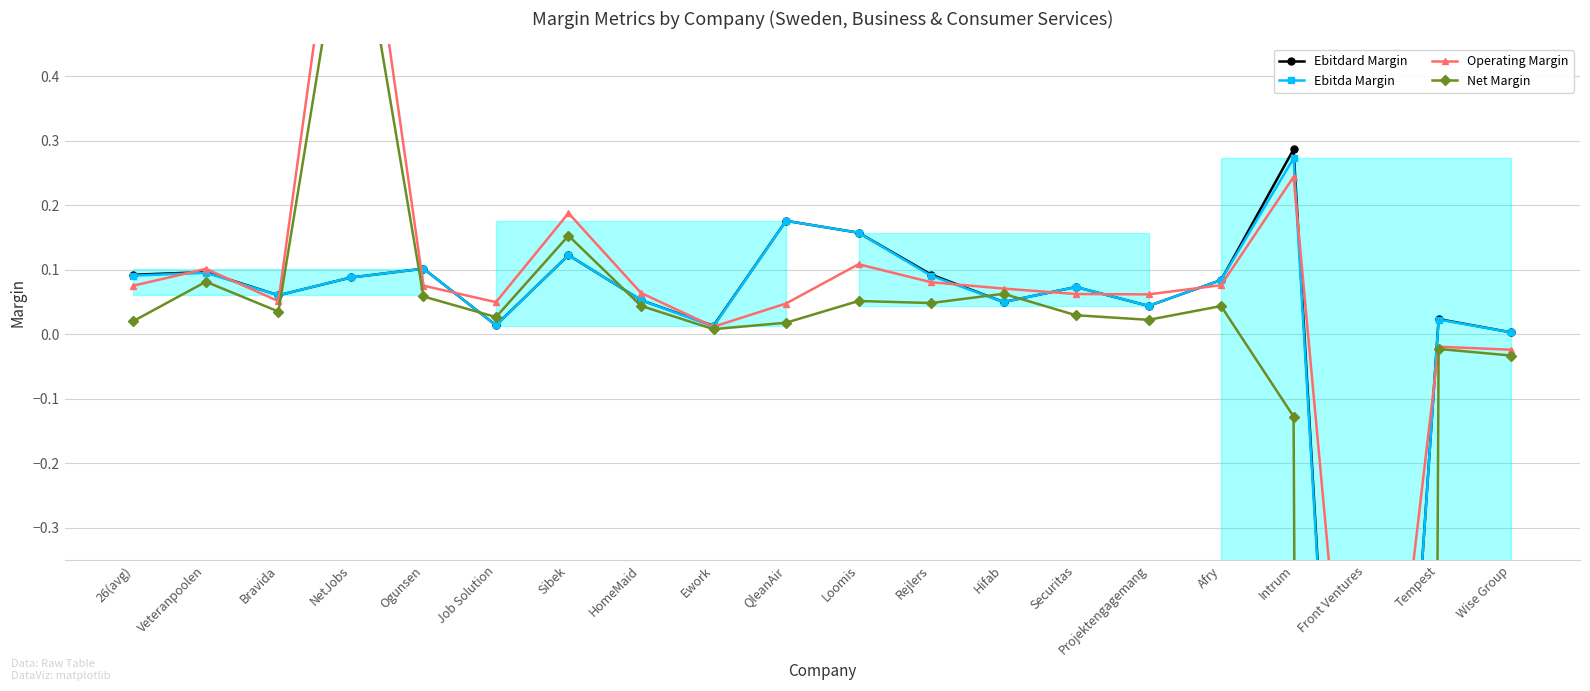

What is the label of the 1st point from the right?

Wise Group